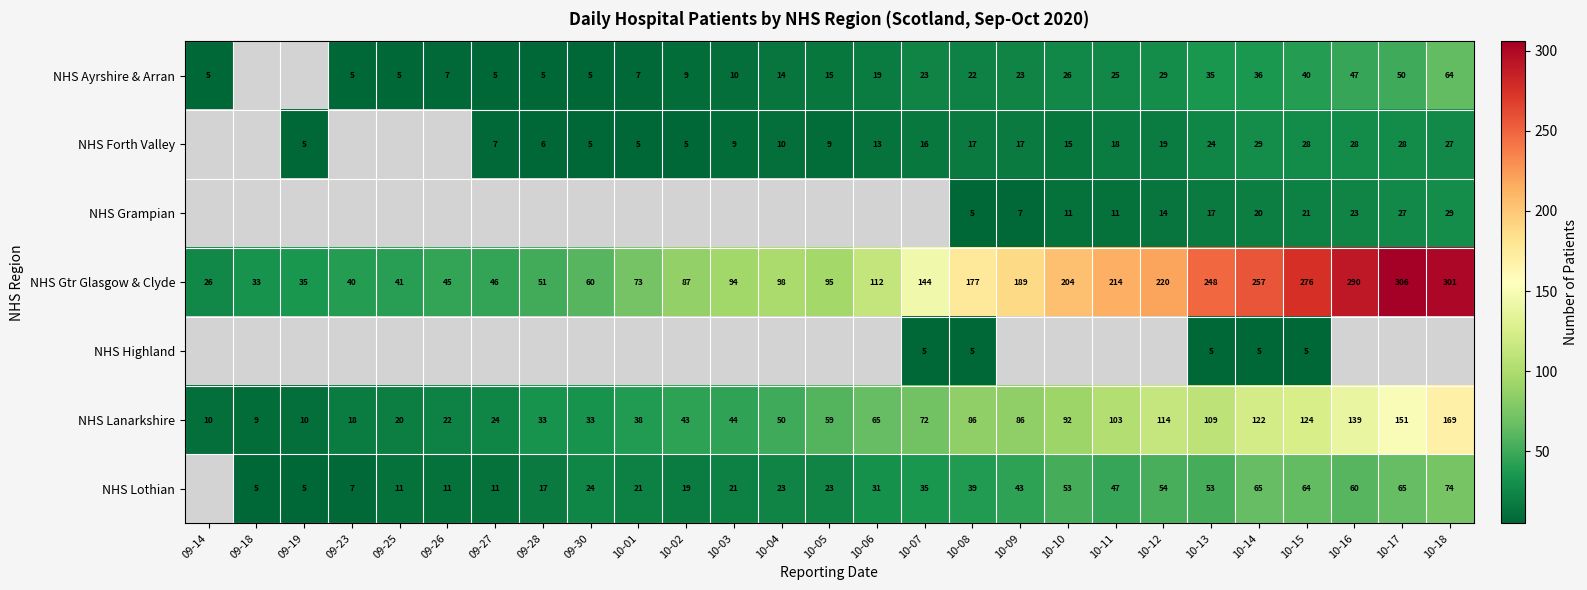

What is the average value of the NHS Gtr Glasgow & Clyde series?

139